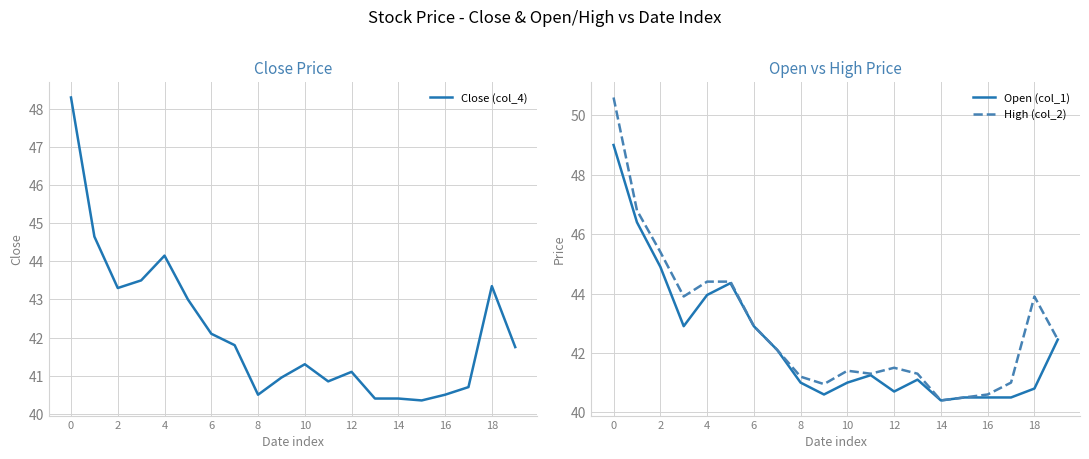

The value of Open (col_1) at 17 is 55.1. True or false?

False